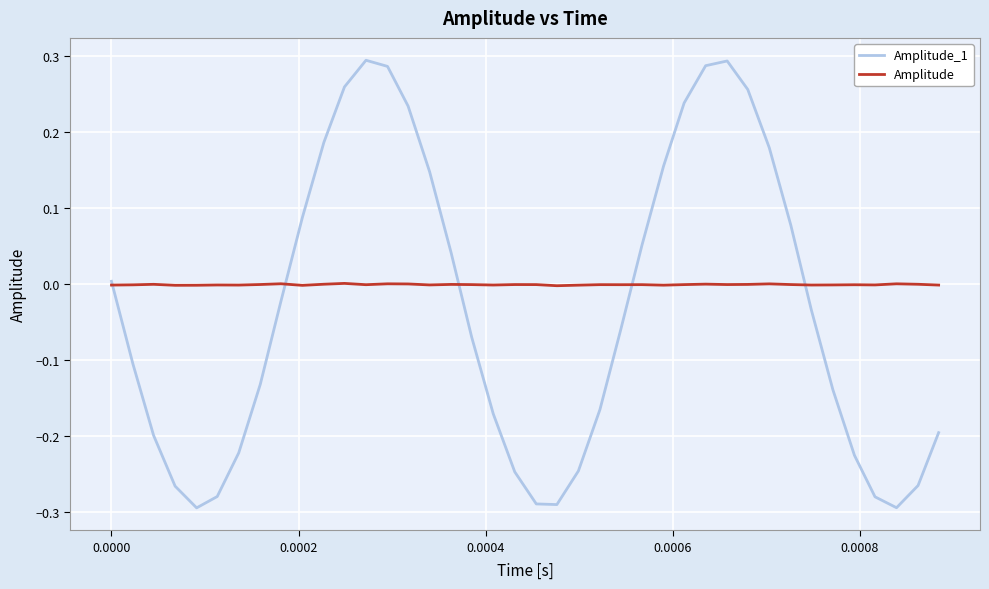

Which series has the largest total across all categories?

Amplitude